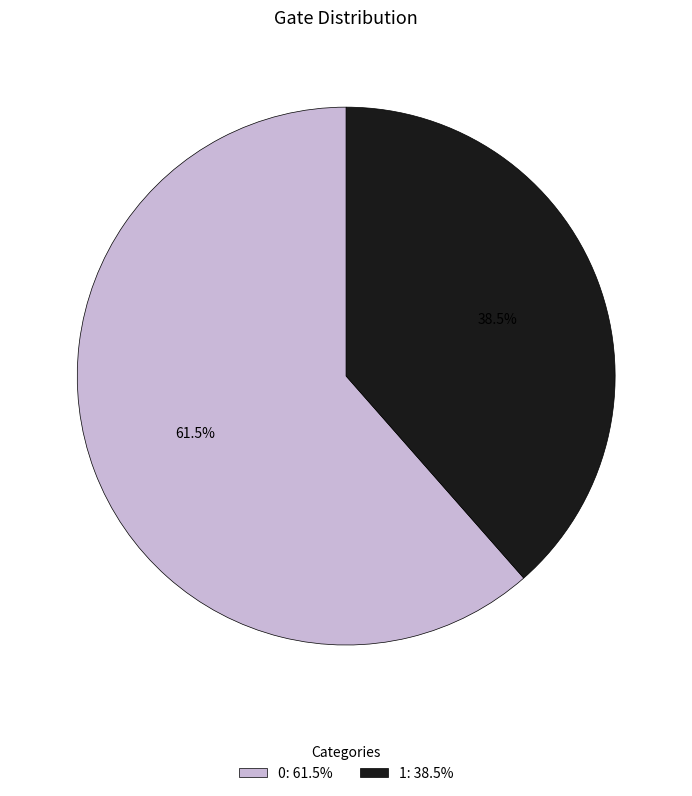

Is the sum of 1: 38.5% and 0: 61.5% greater than half?

Yes